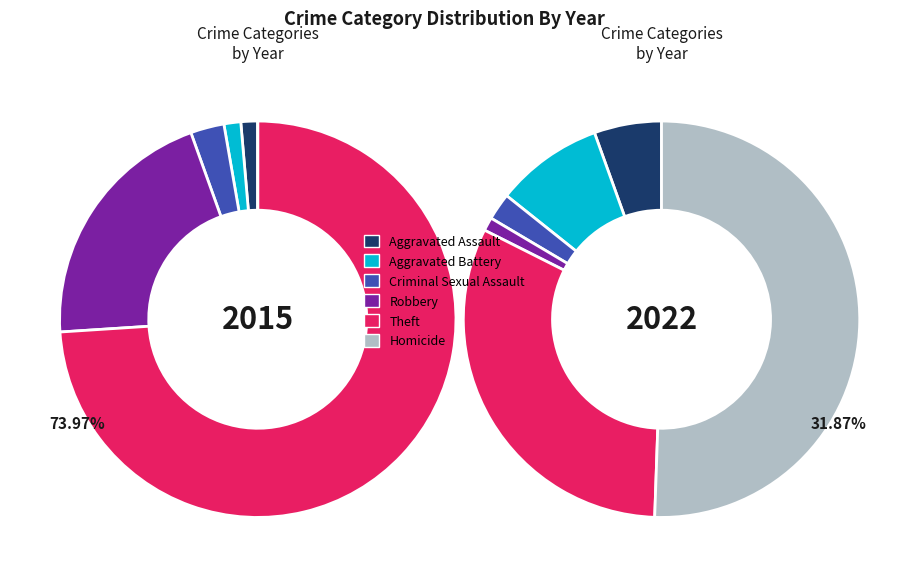

How many segments does this pie chart have?

6